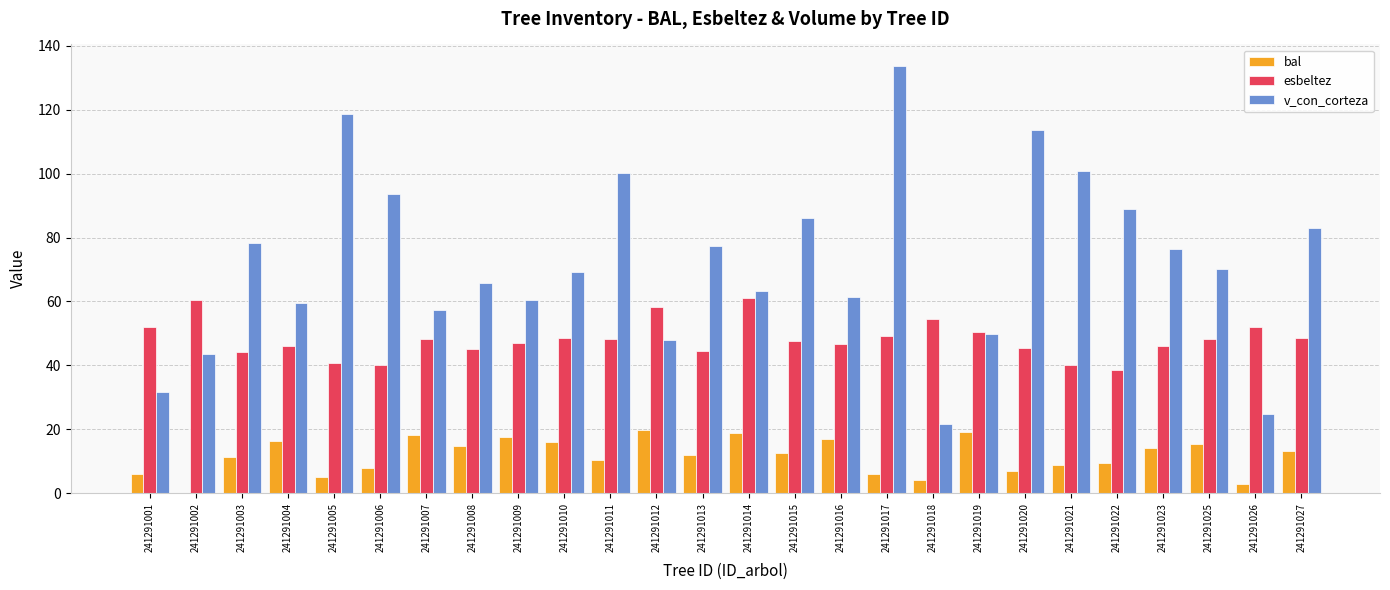

Is it true that v_con_corteza equals 100.9 at 241291021?

True